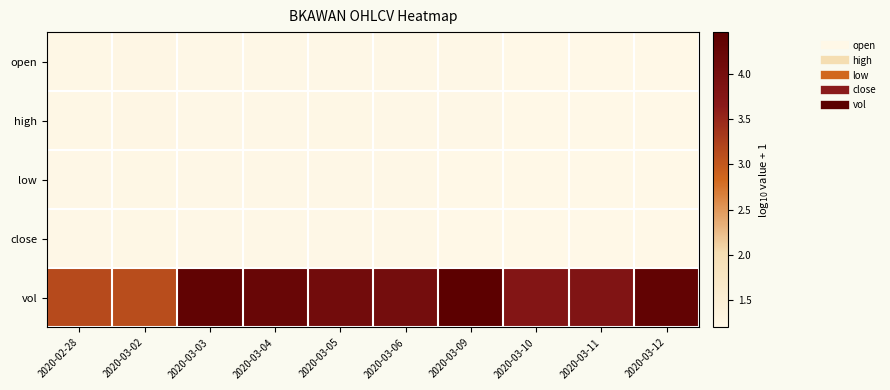

Between 2020-03-11 and 2020-03-09, which is larger?

2020-03-09